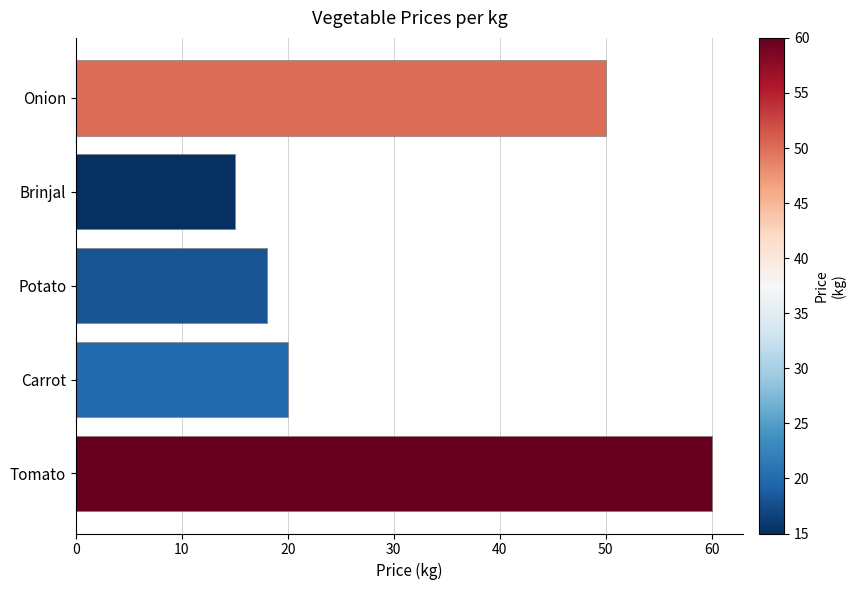

What is the average value?

33